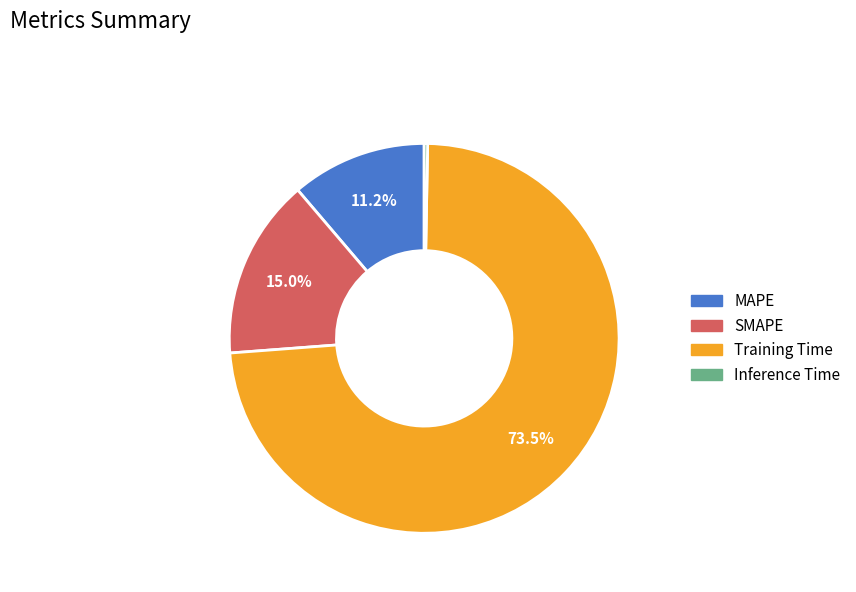

Which slice is the smallest?

Inference Time